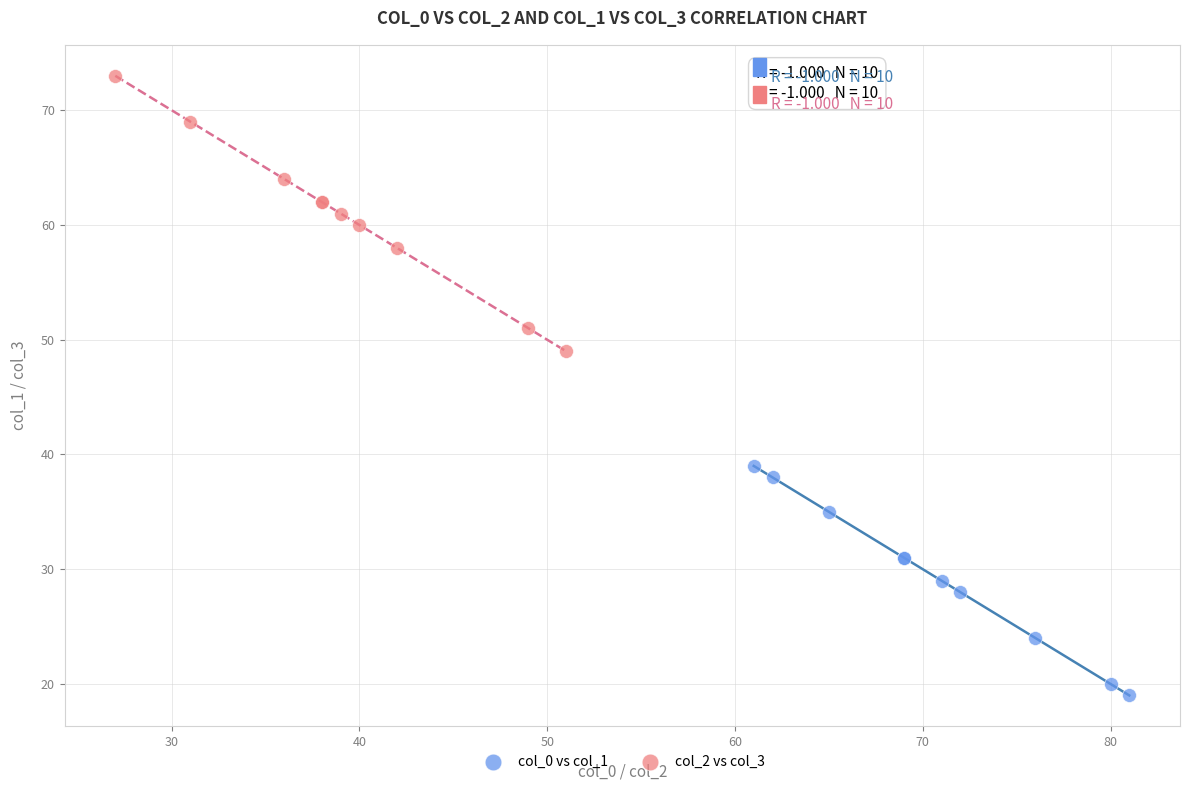

Which series has the widest spread of Y values?

col_2 vs col_3